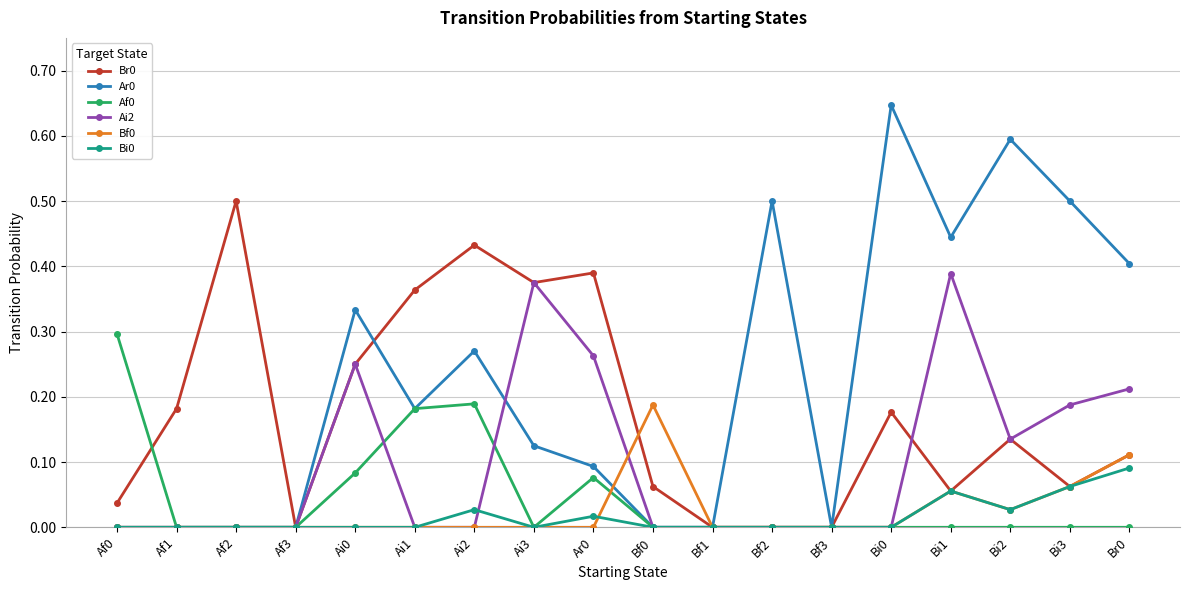

Is it true that Br0 equals 0.0 at Af0?

True